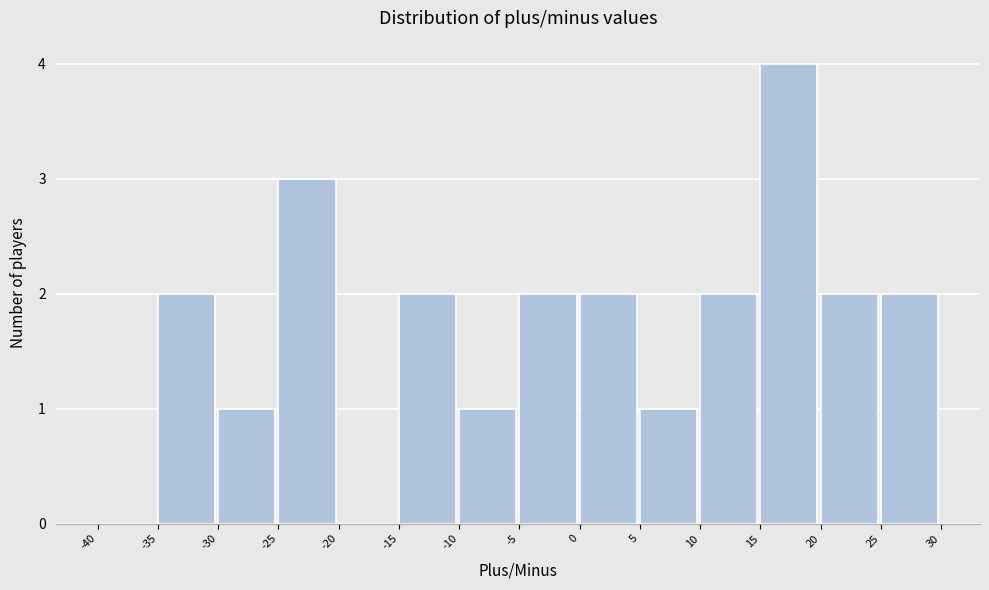

Reading left to right, transcribe this chart: for each bar, give the range it covers on the x-axis and its height. The values are not printed on the chart, so give them approximately, as read against the axis.

-40 to -35: 0
-35 to -30: 2
-30 to -25: 1
-25 to -20: 3
-20 to -15: 0
-15 to -10: 2
-10 to -5: 1
-5 to 0: 2
0 to 5: 2
5 to 10: 1
10 to 15: 2
15 to 20: 4
20 to 25: 2
25 to 30: 2